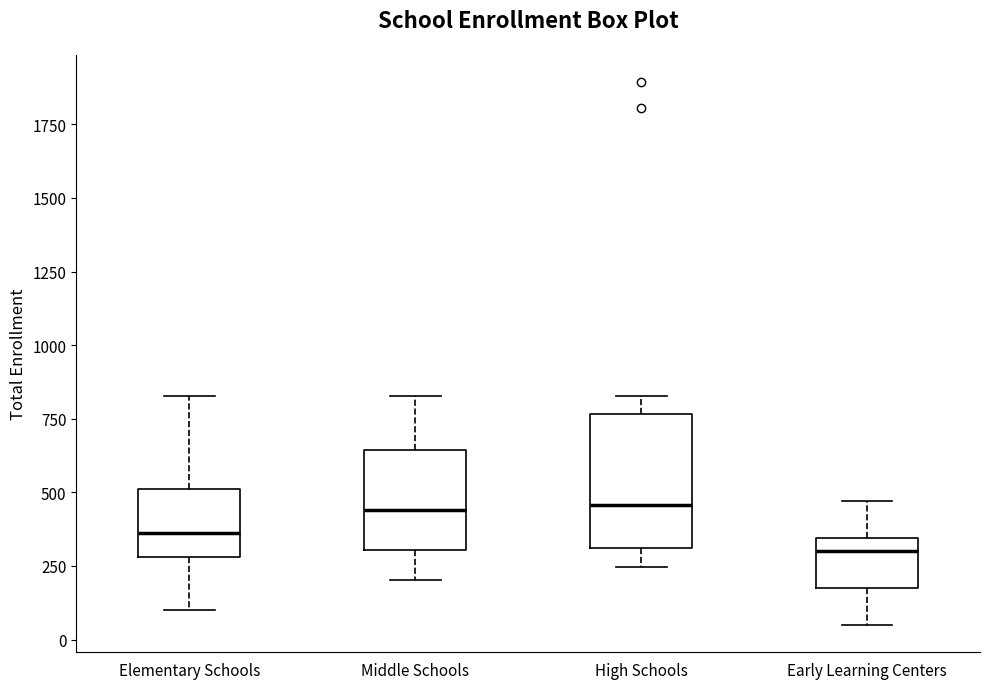

Reading left to right, read every box against the y-axis: the position of its median line, the range the box covers, and the ends of its whiskers. The values are not printed on the chart, so give them approximately, as read against the axis.

Elementary Schools: median 350, box 300 to 500, whiskers 100 to 850
Middle Schools: median 450, box 300 to 650, whiskers 200 to 850
High Schools: median 450, box 300 to 750, whiskers 250 to 850
Early Learning Centers: median 300, box 200 to 350, whiskers 50 to 450